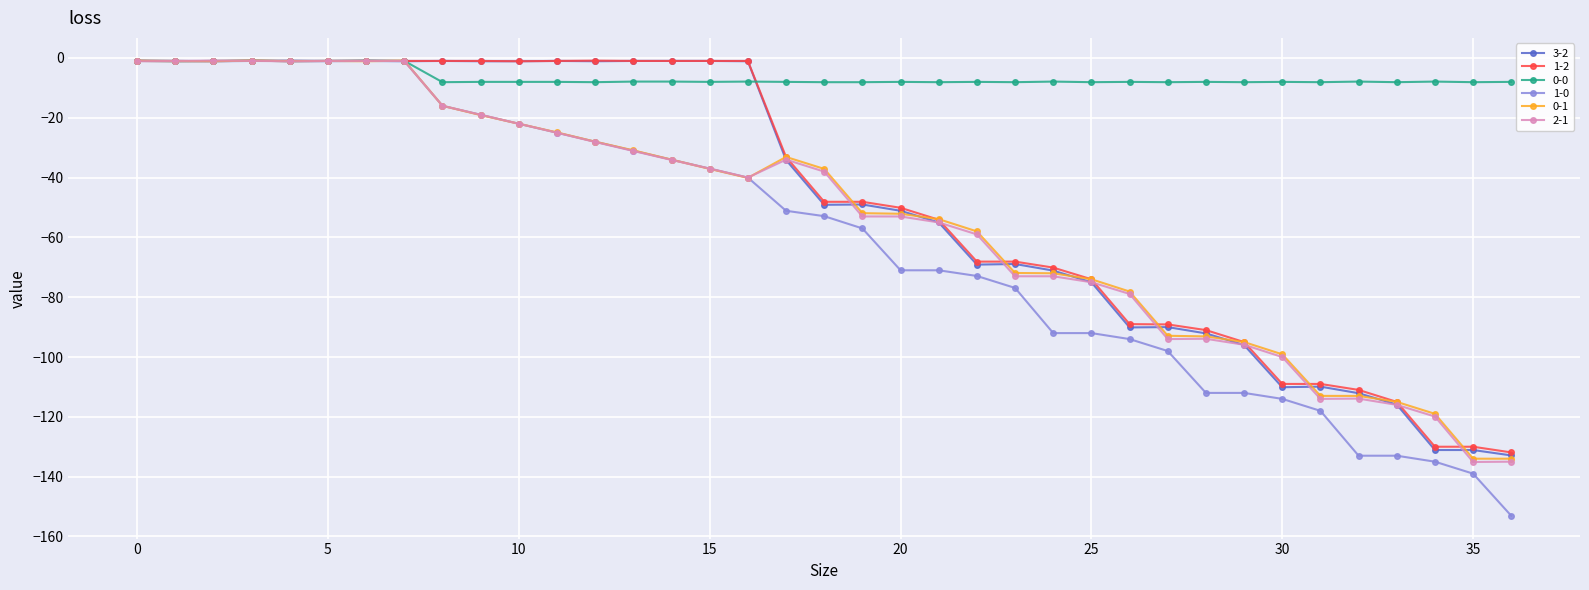

What is the value of the 0-1 point at the 17th from the left?

-40.1